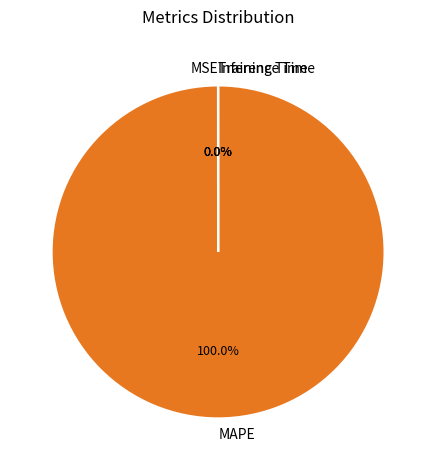

What is the largest slice in the pie chart?

MAPE